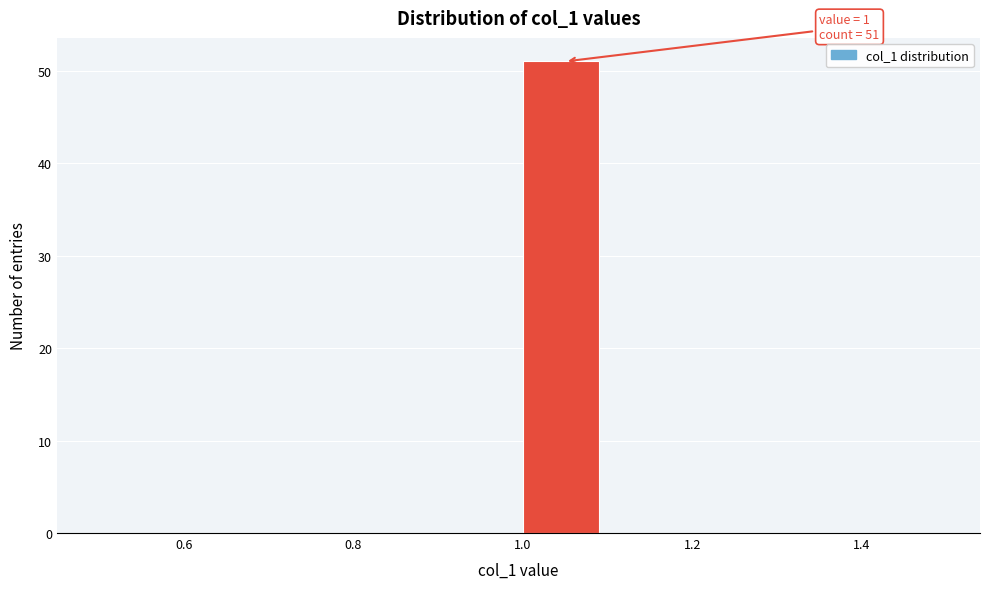

Over which range of the x-axis is the bar tallest?

1.0 to 1.1